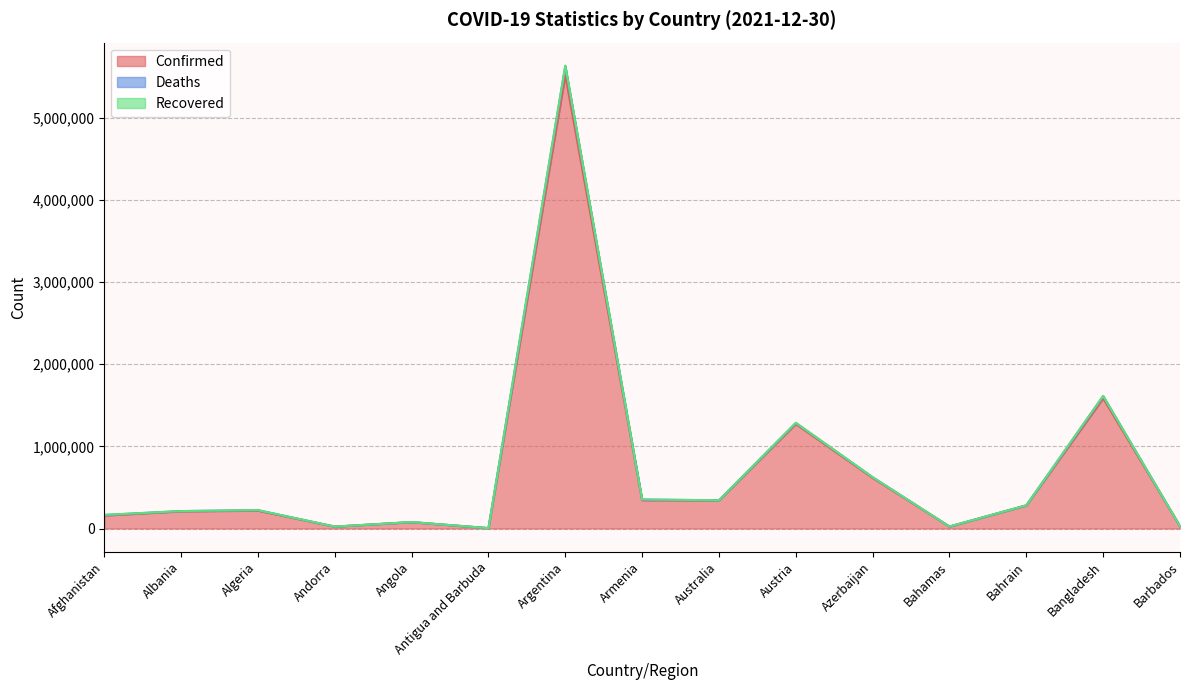

Does the chart have visible grid lines?

Yes